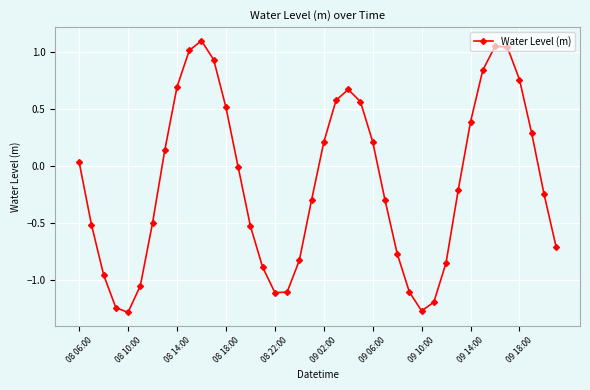

How many points are lower than both their immediate neighbors (excluding endpoints)?

3